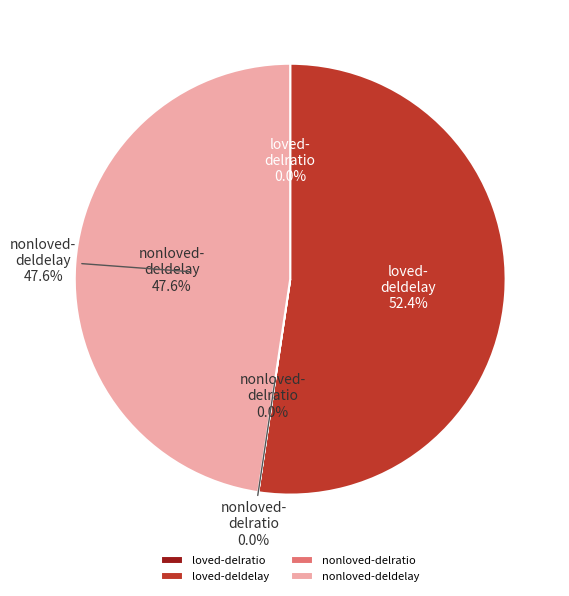

How many segments does this pie chart have?

4